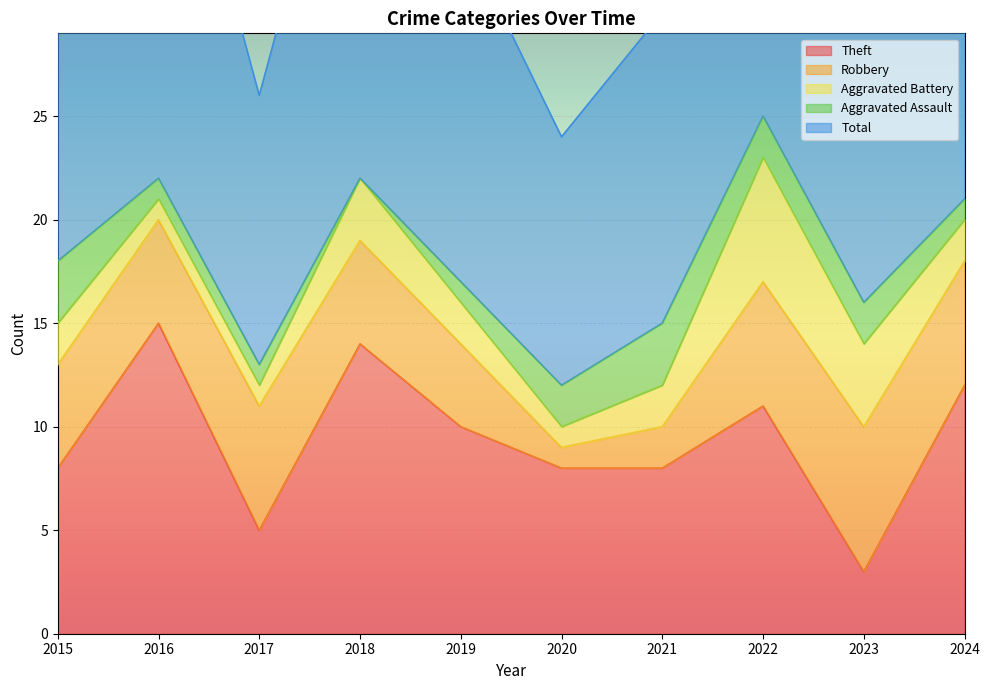

Reading left to right, list all the values displayed in this chart.

Theft: 8	15	5	14	10	8	8	11	3	12
Robbery: 5	5	6	5	4	1	2	6	7	6
Aggravated Battery: 2	1	1	3	2	1	2	6	4	2
Aggravated Assault: 3	1	1	0	1	2	3	2	2	1
Total: 18	22	13	22	17	12	15	26	17	21